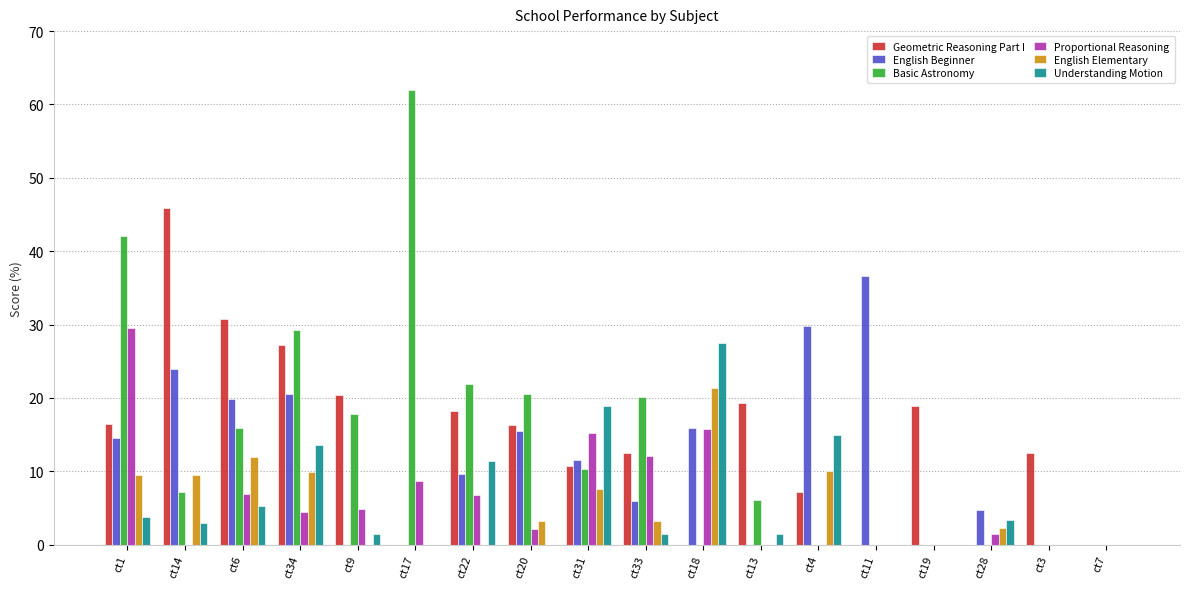

How many values in the Basic Astronomy series exceed 10?

9